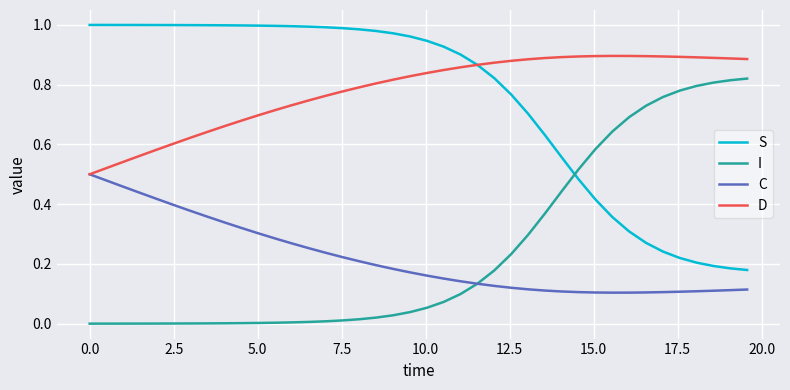

List the series in order of their peak value, lowest first.

C, I, D, S